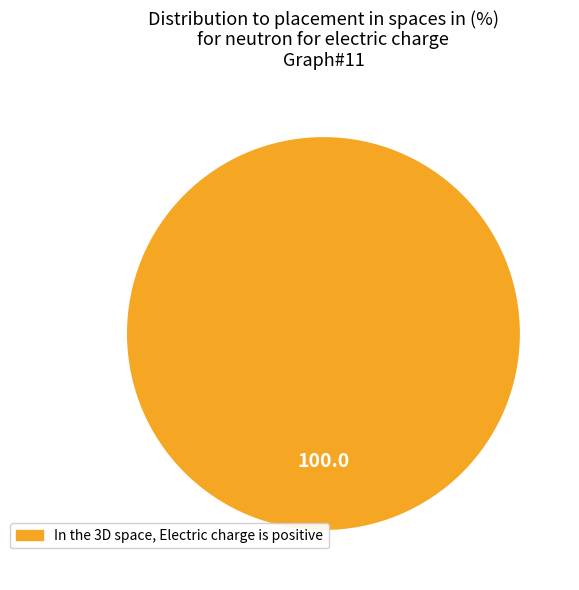

Which category accounts for the majority?

In the 3D space, Electric charge is positive